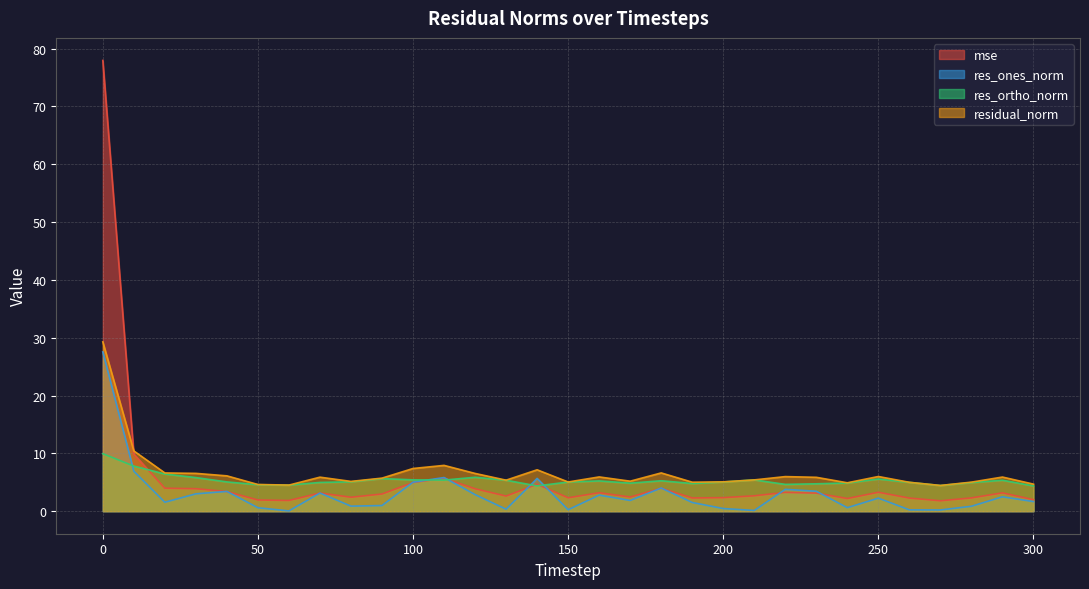

Which series has the widest spread of values?

mse